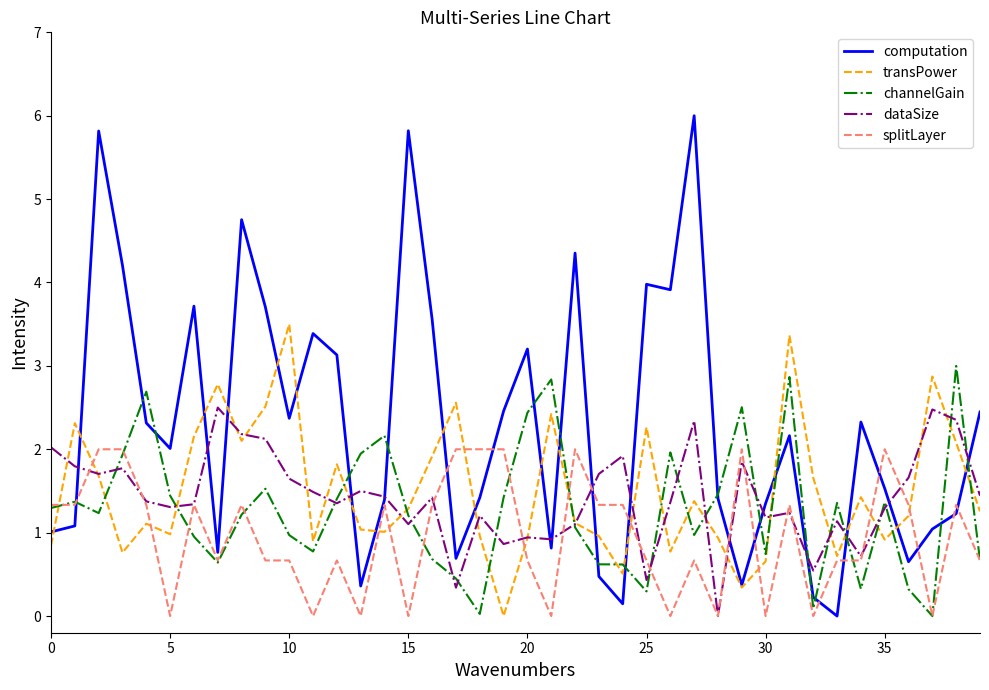

What is the maximum value for channelGain?

3.0